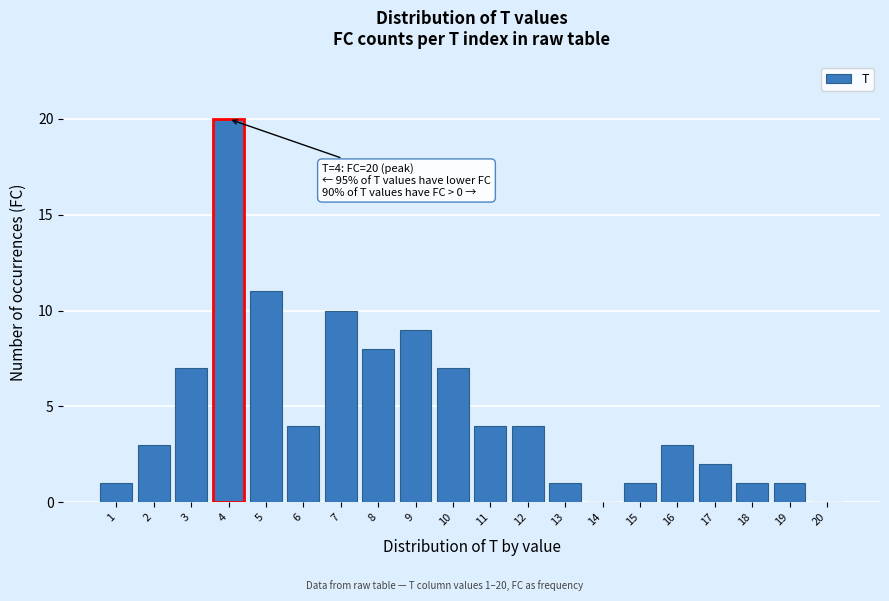

Reading left to right, transcribe all the data shown in this chart.

1=1	2=3	3=7	4=20	5=11	6=4	7=10	8=8	9=9	10=7	11=4	12=4	13=1	14=0	15=1	16=3	17=2	18=1	19=1	20=0